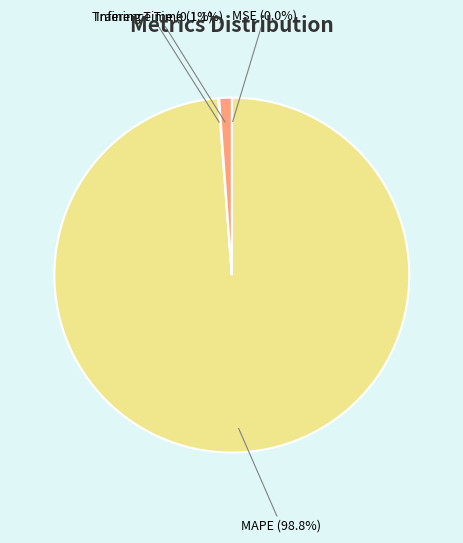

Is there a majority slice in this chart?

Yes